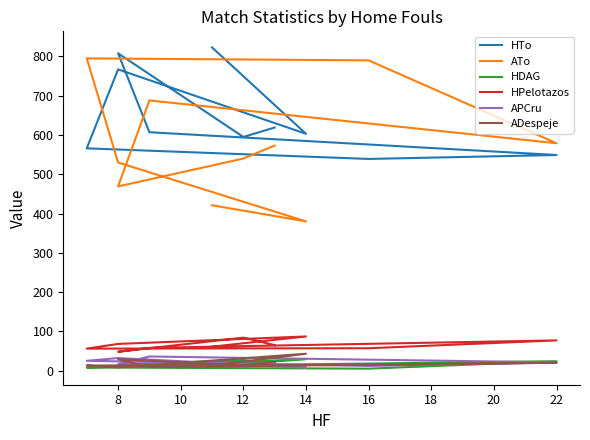

In HPelotazos, how many points are higher than both neighbors (excluding endpoints)?

3